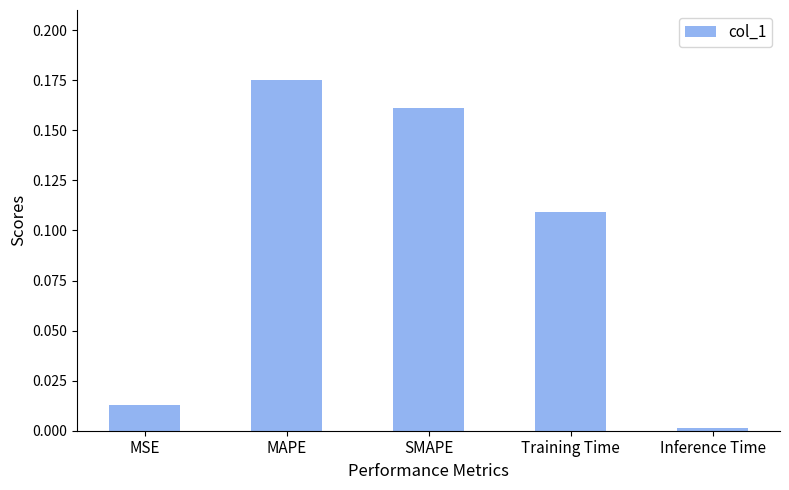

Which label corresponds to the smallest value in the chart?

Inference Time